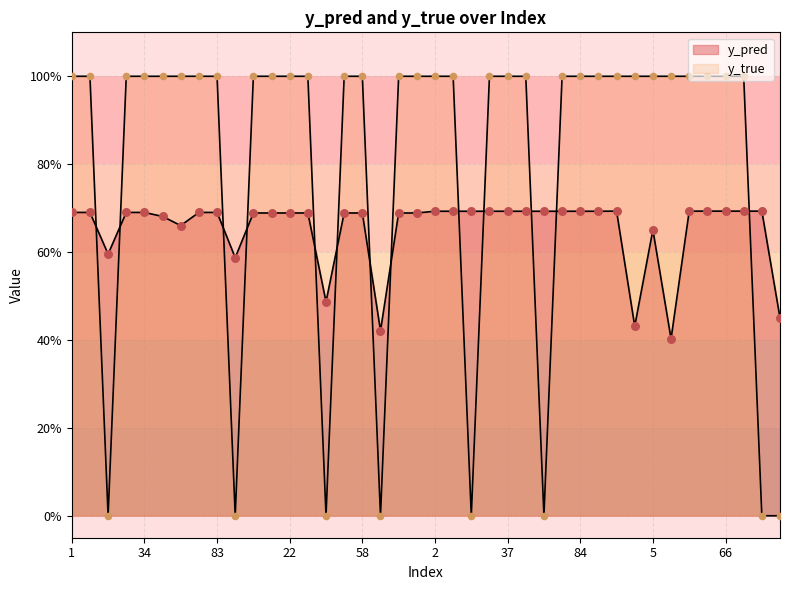

At how many categories does at least one series exceed 0?

40